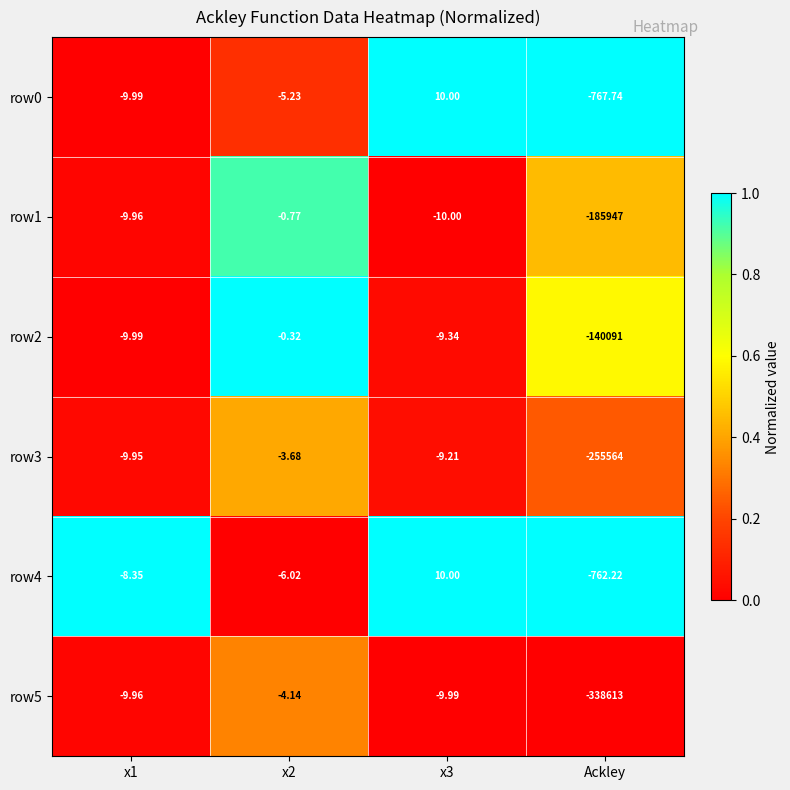

Which series has the largest range (max minus min)?

row5